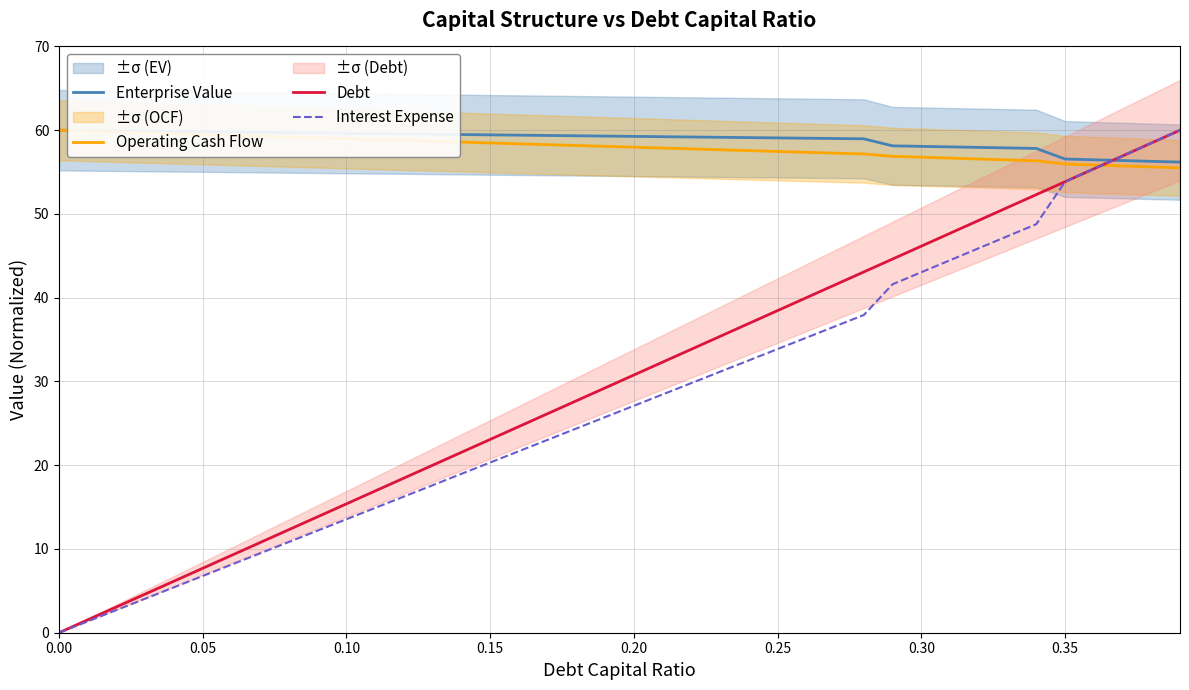

The value of Enterprise Value at 0.25 is 59.1. True or false?

True